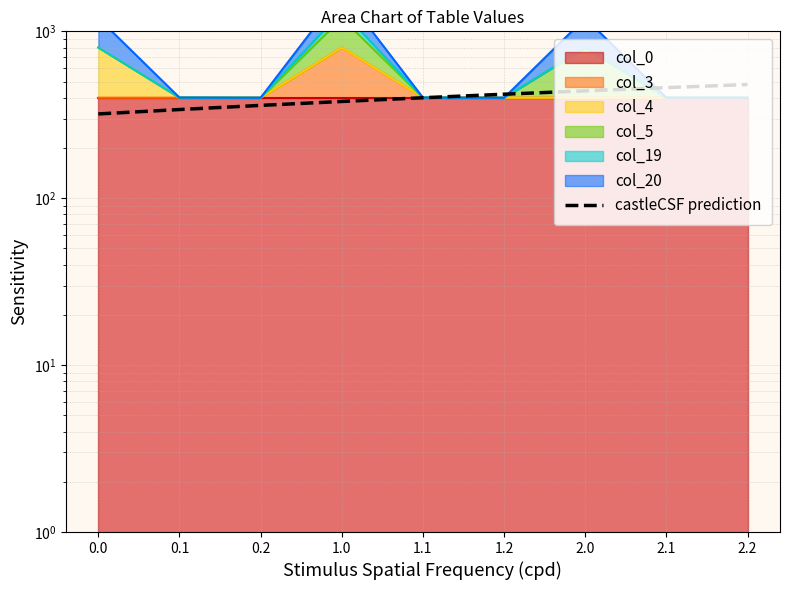

Between 1.1 and 2.1, which is larger?

2.1